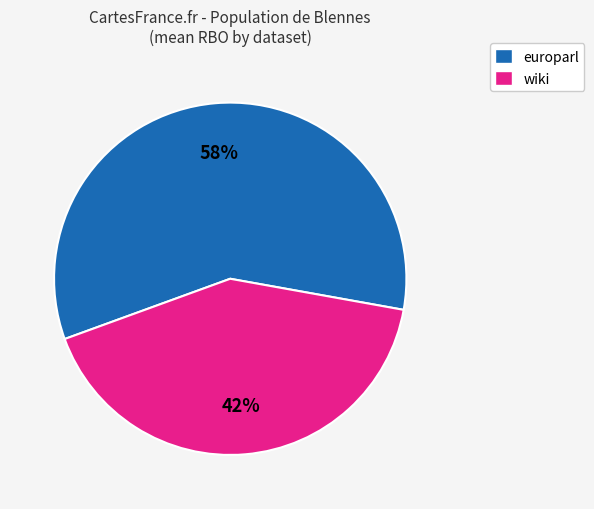

Rank the categories by value from highest to lowest.

europarl, wiki